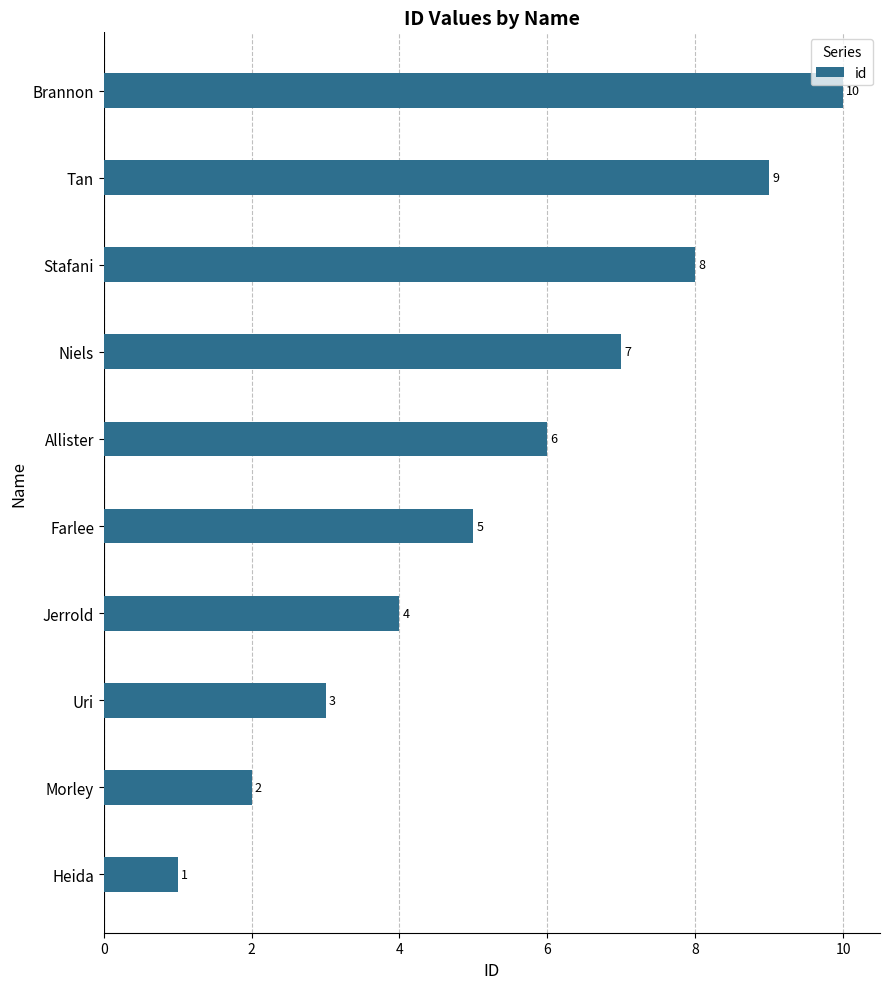

List the labels in order of value, largest first.

Brannon, Tan, Stafani, Niels, Allister, Farlee, Jerrold, Uri, Morley, Heida